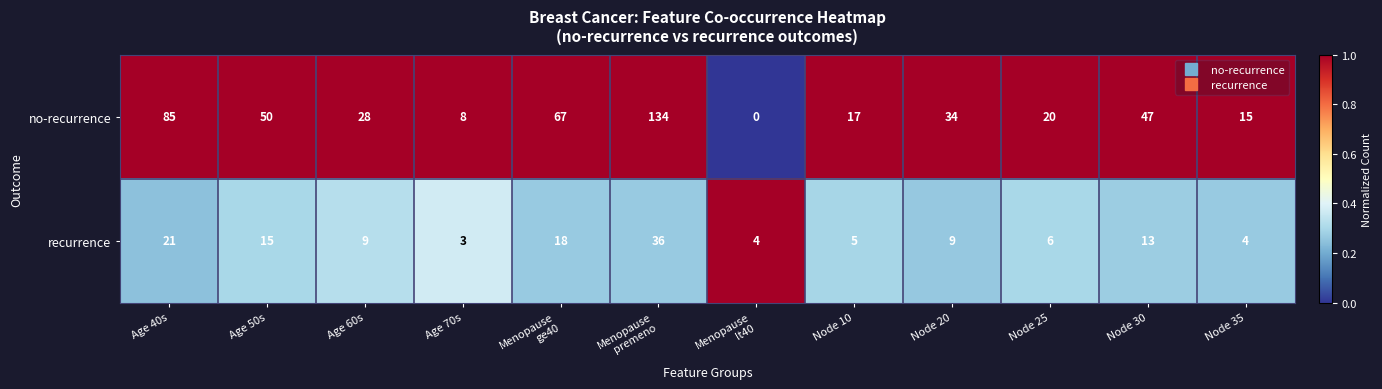

The recurrence series shows 6 at Node 25. True or false?

True